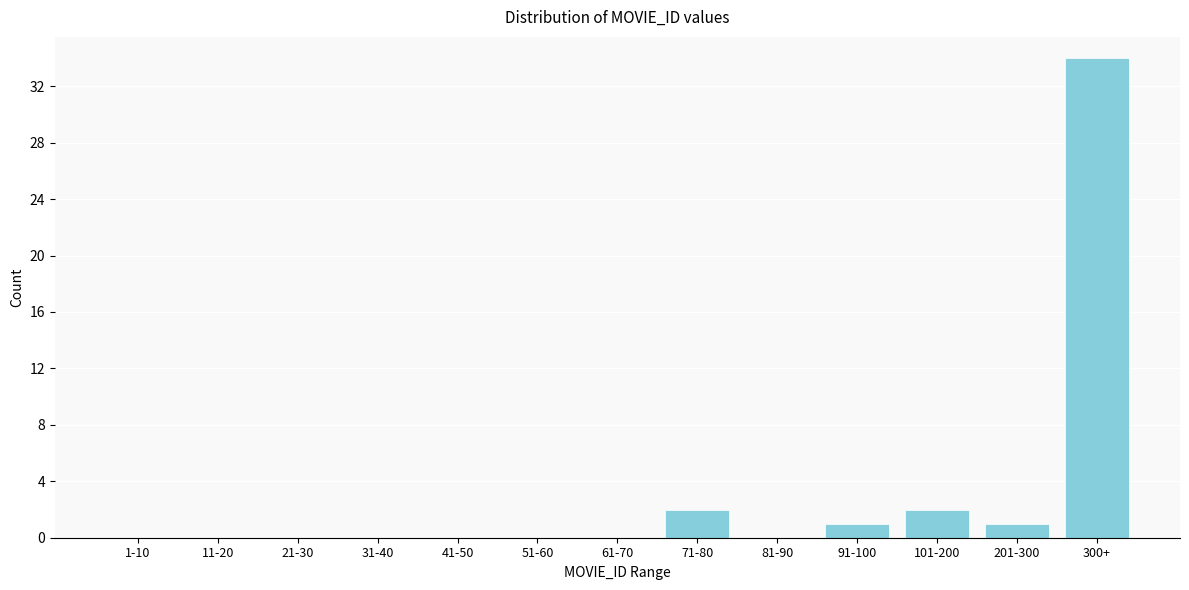

Reading right to left, what are all the values shown in this chart?

300+=34	201-300=1	101-200=2	91-100=1	81-90=0	71-80=2	61-70=0	51-60=0	41-50=0	31-40=0	21-30=0	11-20=0	1-10=0